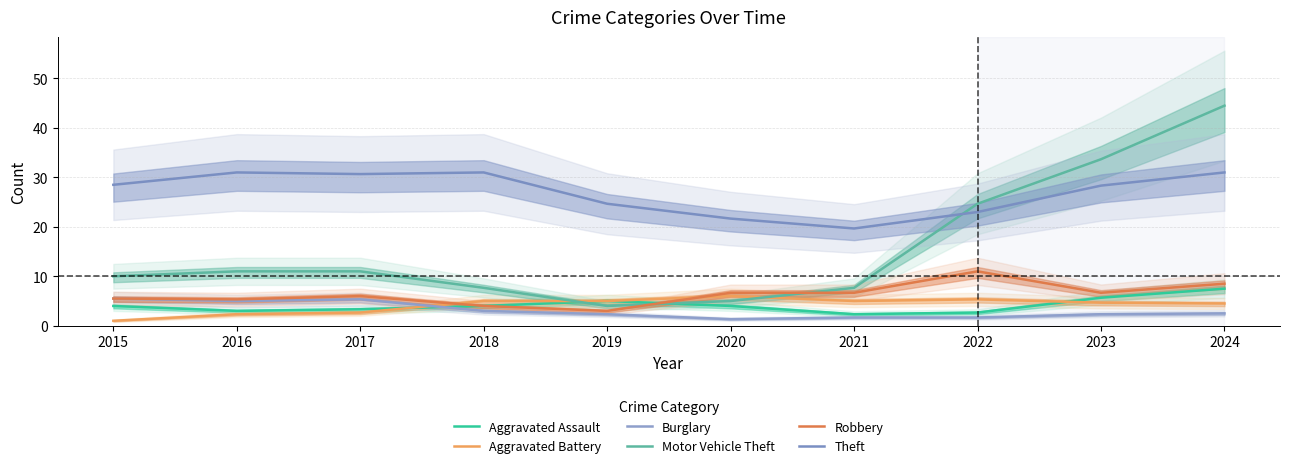

At which label is Theft closest to 25?

2019